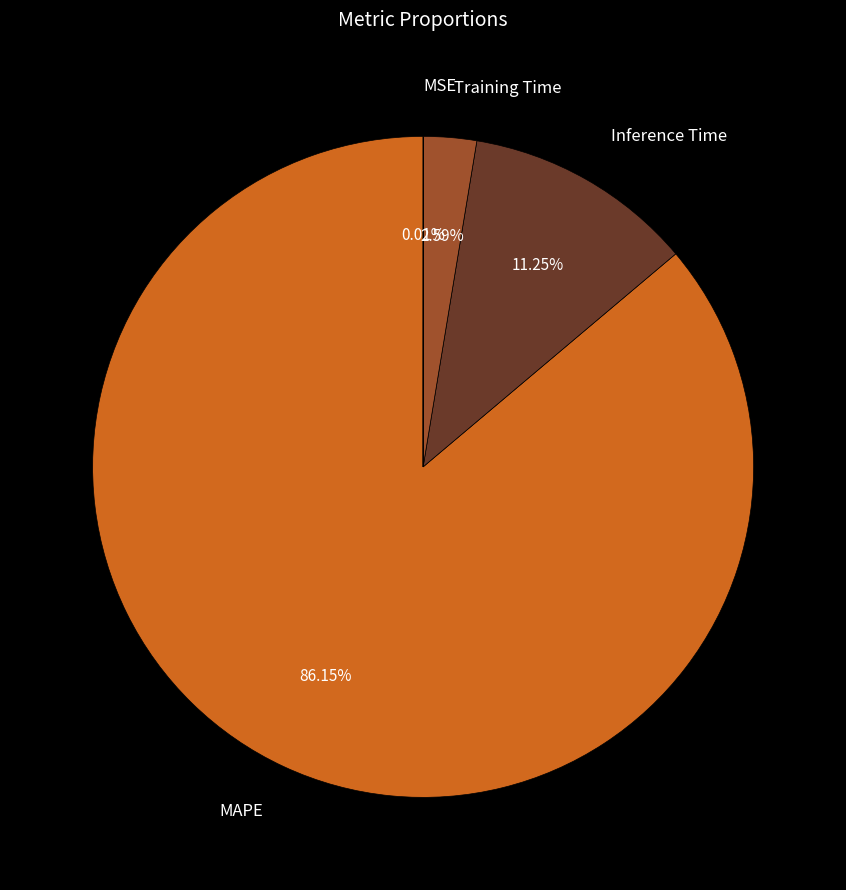

To the nearest percent, what is the average slice percentage?

25%